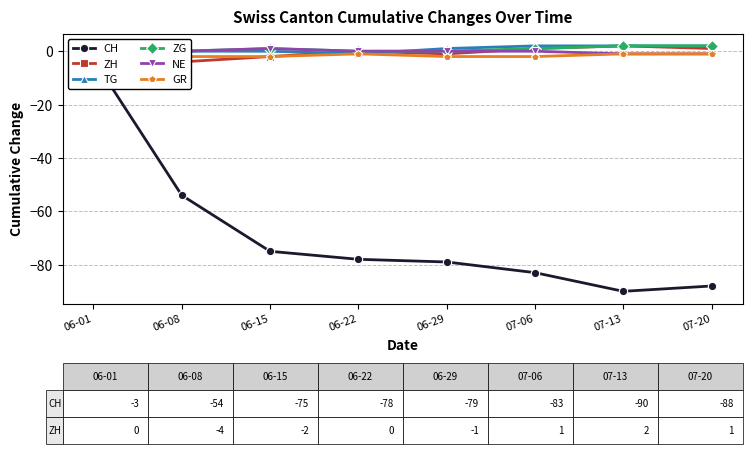

How many values in the ZG series exceed 1?

2